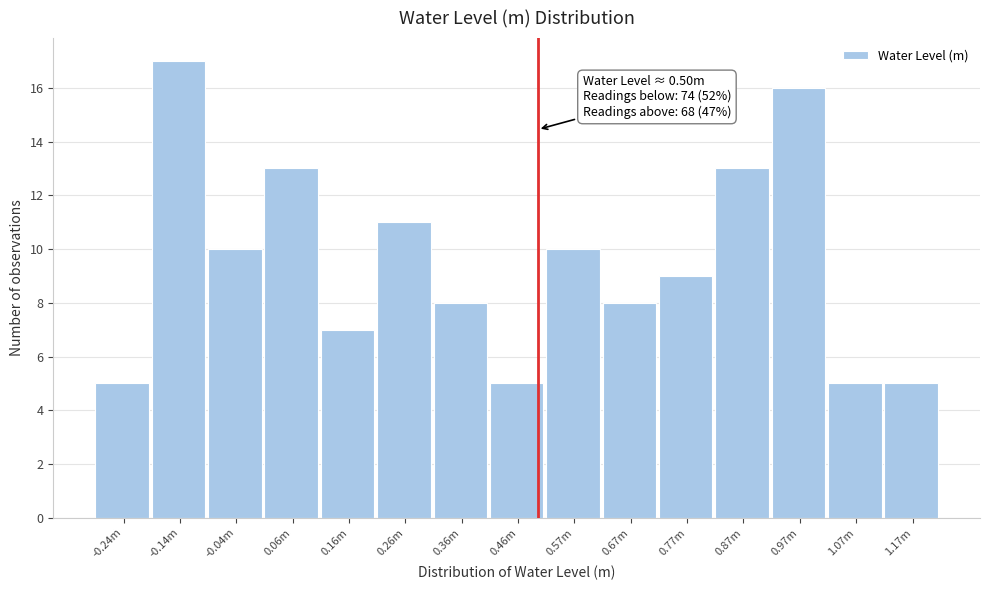

Reading left to right, what are all the values shown in this chart?

-0.24m=5	-0.14m=17	-0.04m=10	0.06m=13	0.16m=7	0.26m=11	0.36m=8	0.46m=5	0.57m=10	0.67m=8	0.77m=9	0.87m=13	0.97m=16	1.07m=5	1.17m=5